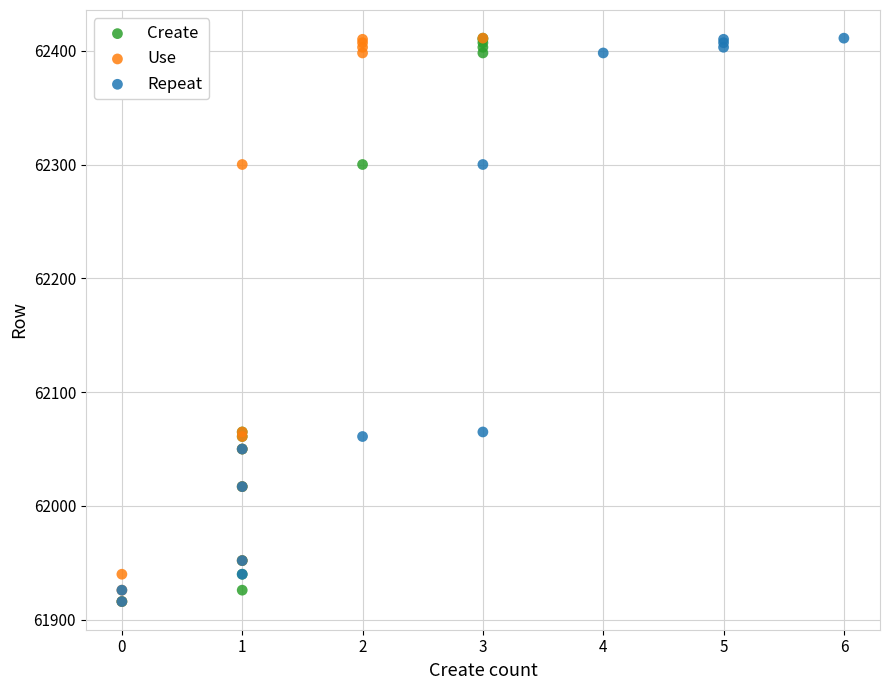

What are all the series names shown in the legend?

Create, Use, Repeat